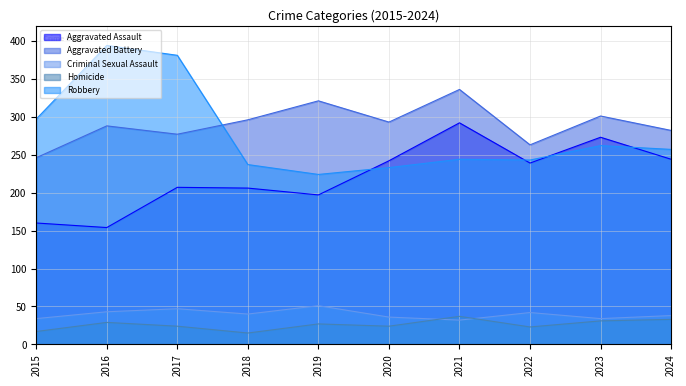

Reading left to right, extract all data points from this chart.

Aggravated Assault: 160	154	207	206	197	242	292	239	273	244
Aggravated Battery: 246	288	277	296	321	293	336	263	301	282
Criminal Sexual Assault: 34	43	47	40	51	36	32	42	34	38
Homicide: 17	29	24	15	27	24	37	23	31	33
Robbery: 297	394	381	237	224	233	244	243	262	257